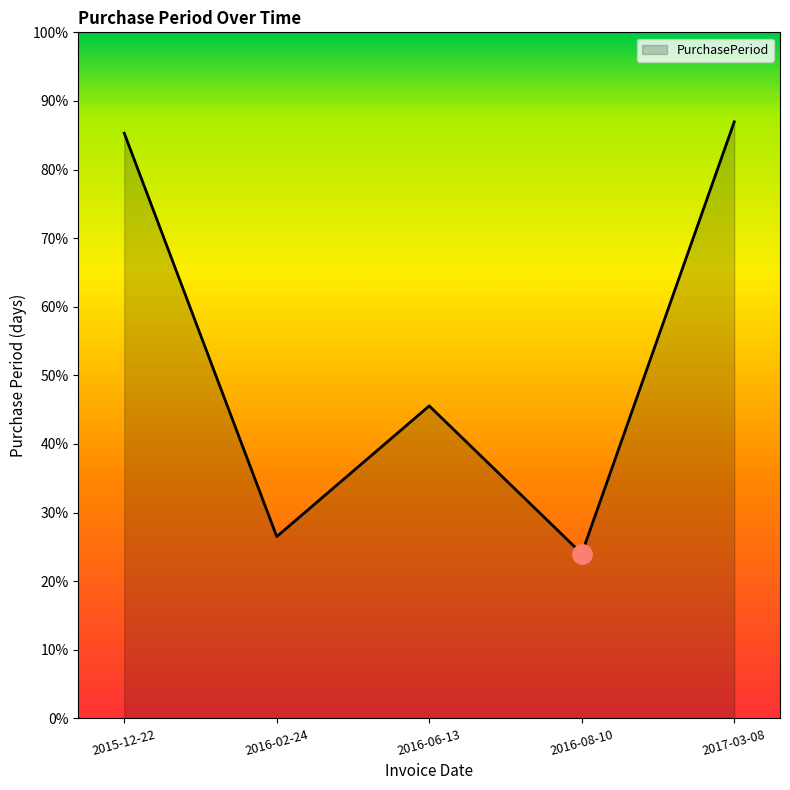

Where does the data first go above 110?

2015-12-22